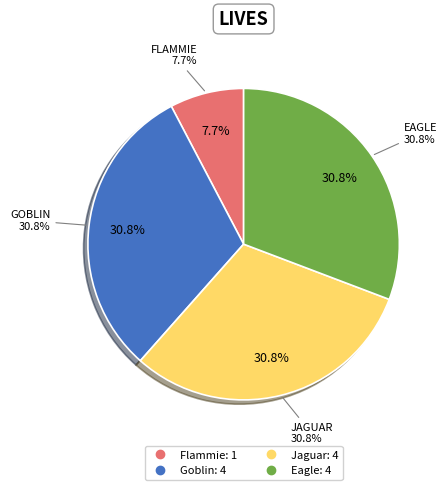

Count the number of slices in the pie.

4